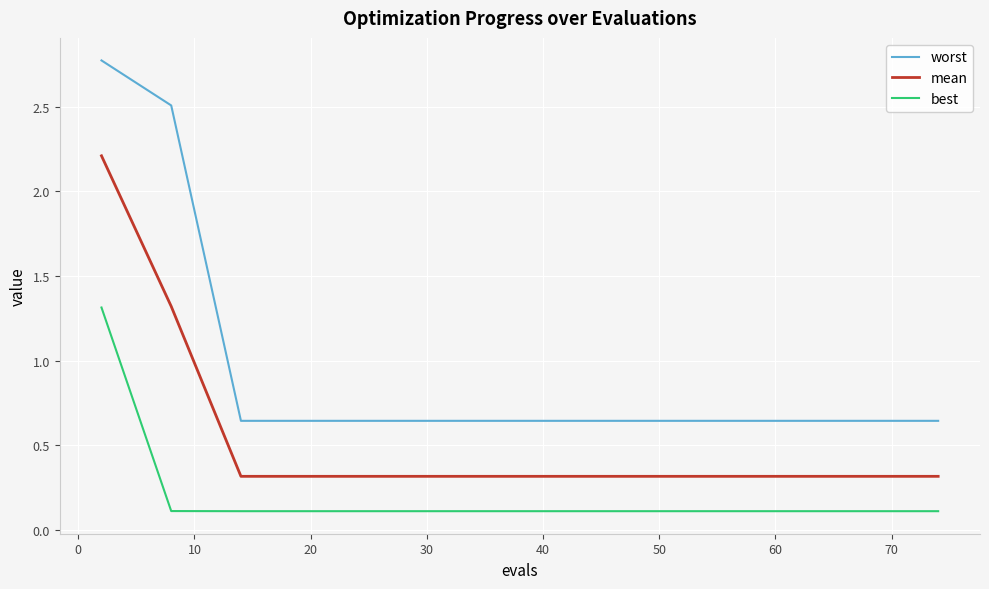

What is the maximum value shown in the chart?

2.8